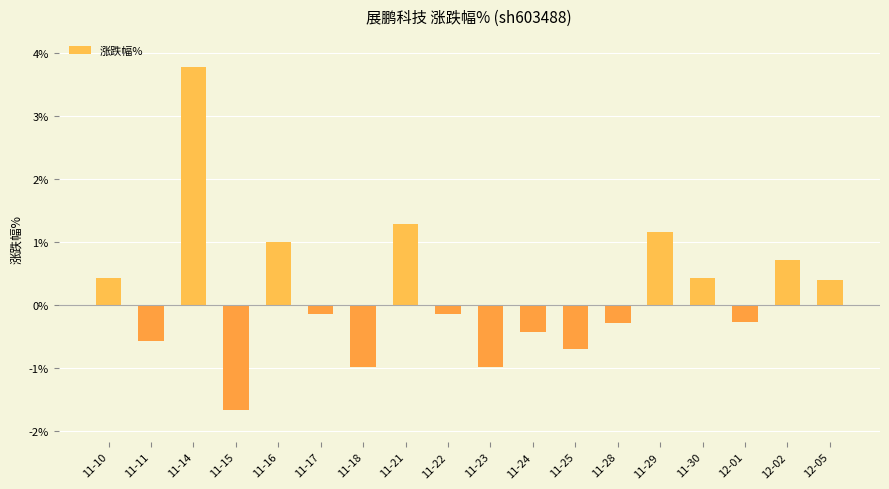

What is the difference between the second highest and minimum values?

3.0